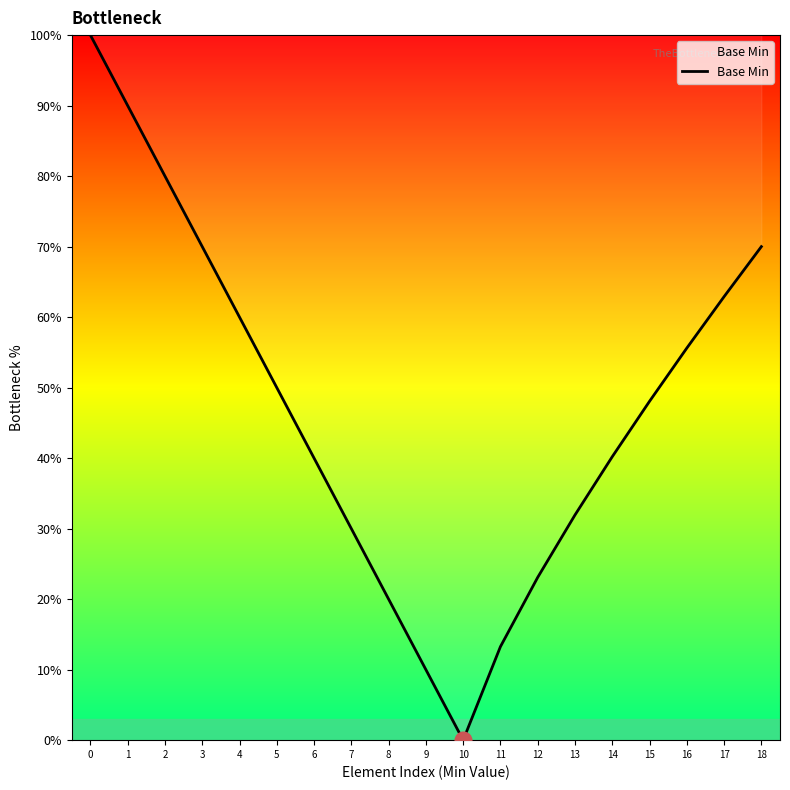

The value at 1 is 90.0. True or false?

True